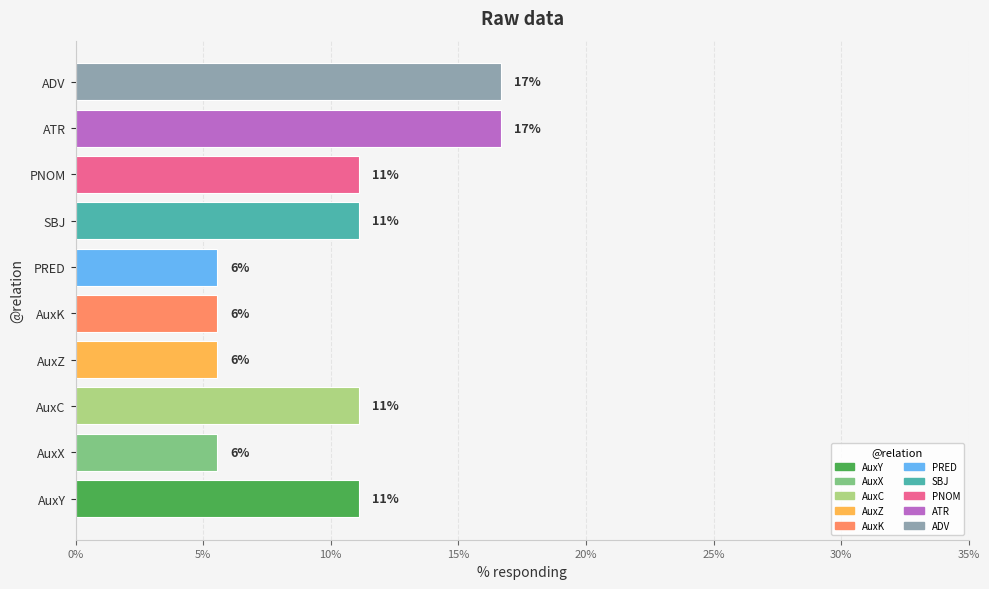

How many bars are there in total?

10